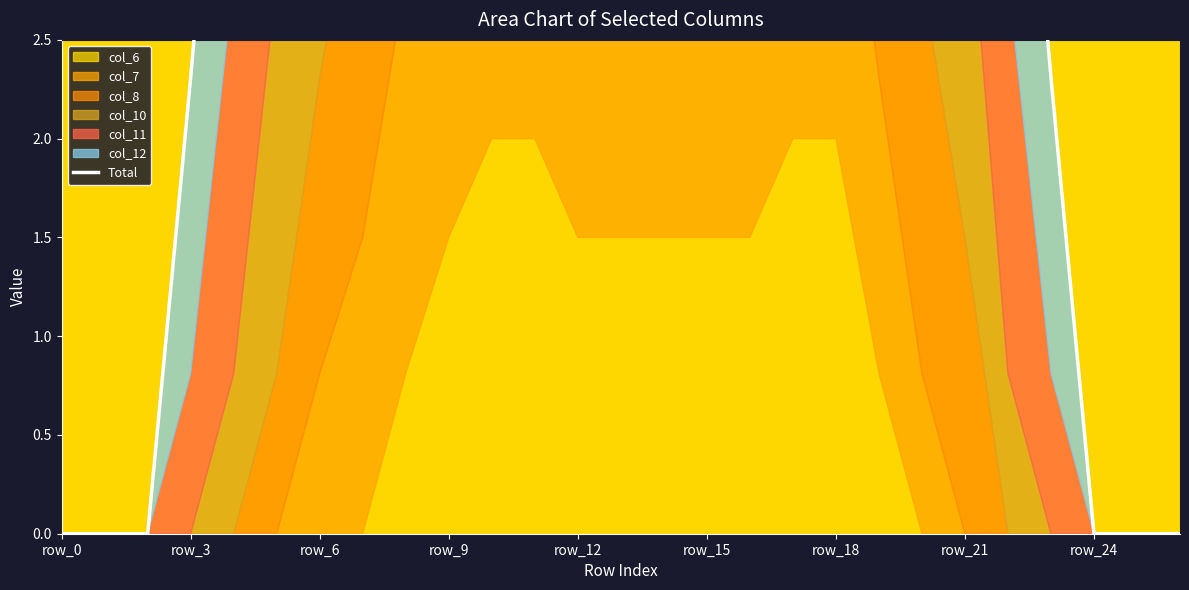

At which category does the data reach its first local peak?

9